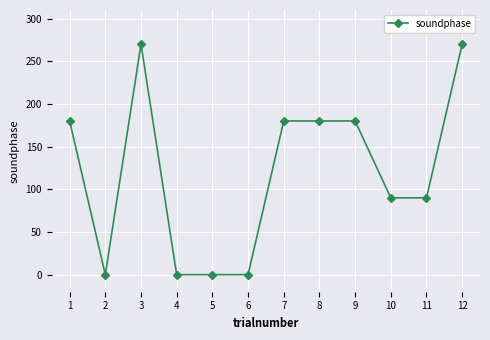

Reading right to left, extract all data points from this chart.

12=270	11=90	10=90	9=180	8=180	7=180	6=0	5=0	4=0	3=270	2=0	1=180